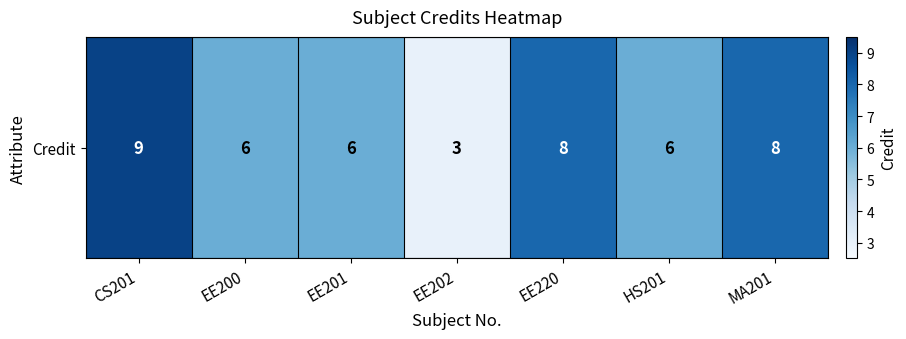

List the labels in order of value, smallest first.

EE202, EE200, EE201, HS201, EE220, MA201, CS201